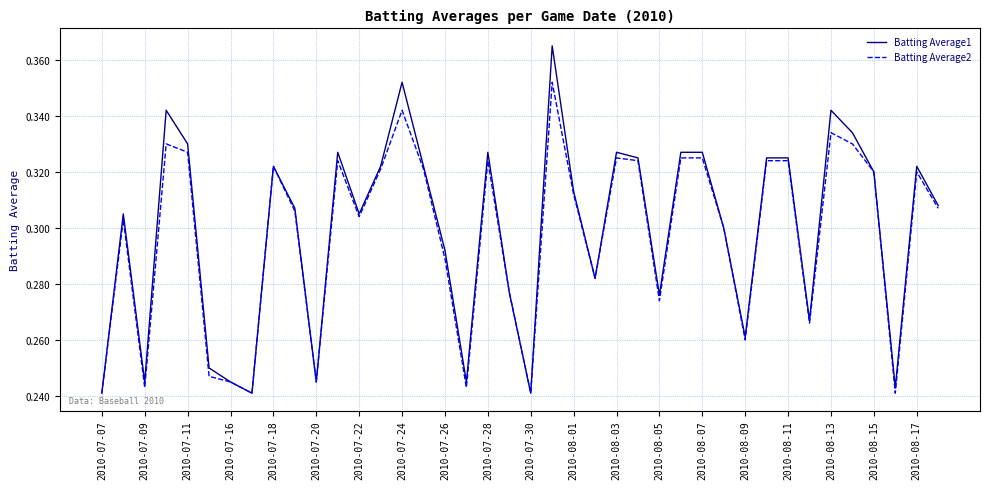

How many lines are shown in the chart?

2